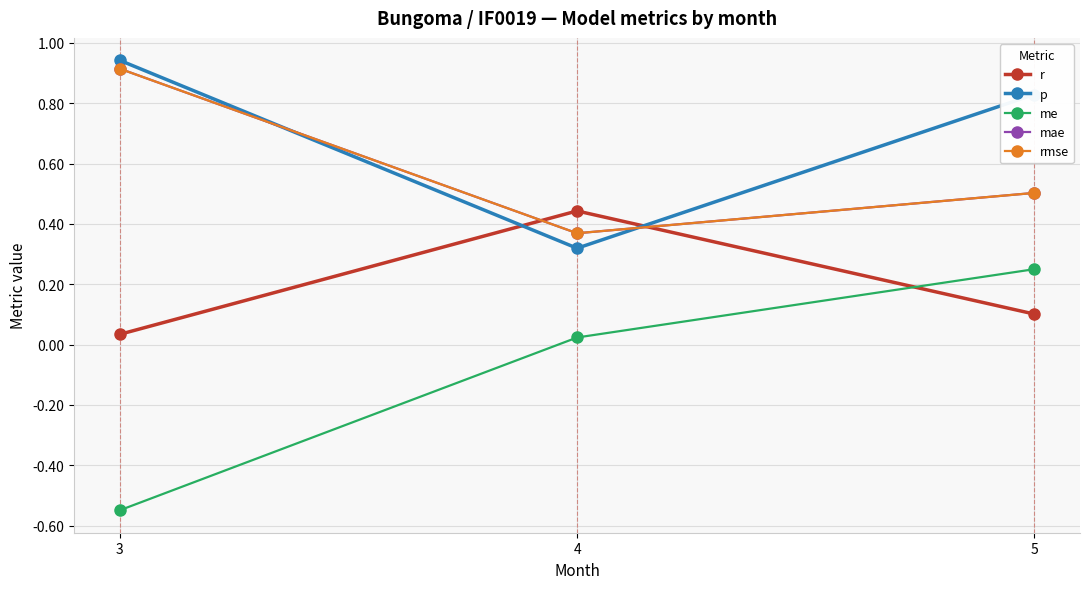

At which label is rmse closest to 0?

4